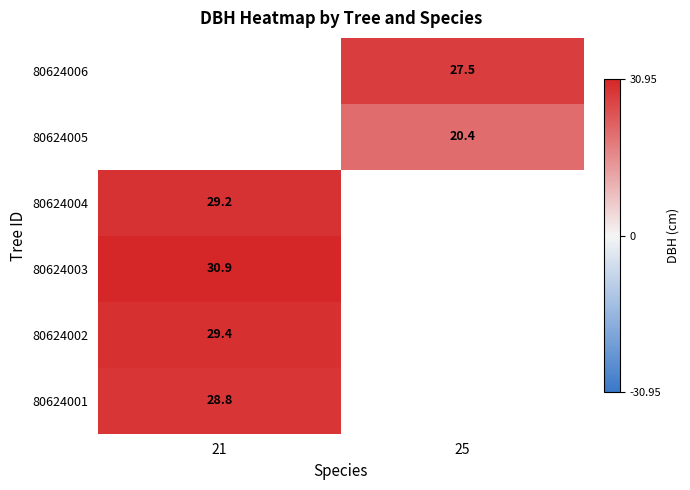

How many positive values does the 80624004 series have?

1